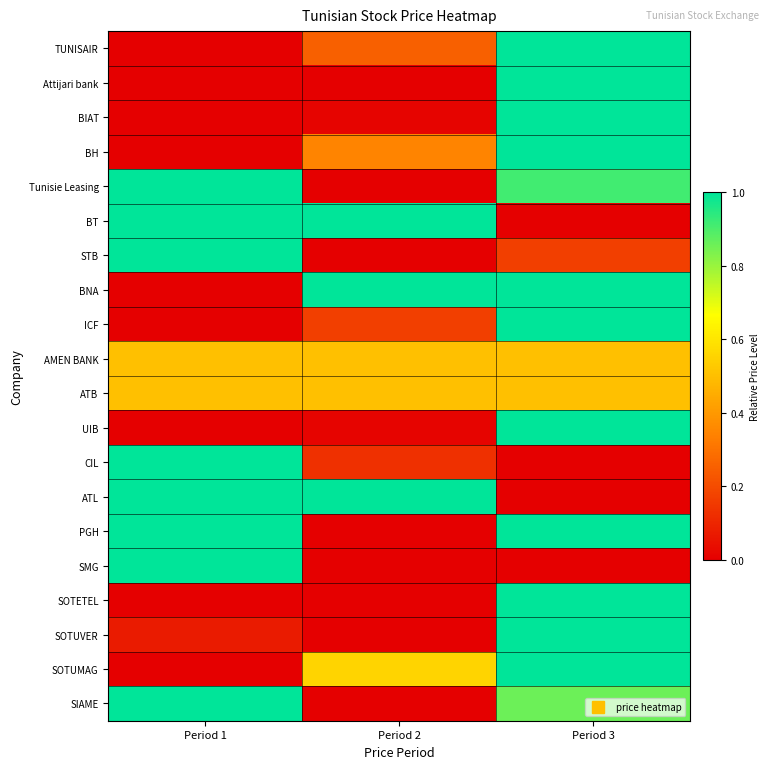

Between Period 2 and Period 3, which is larger?

Period 3